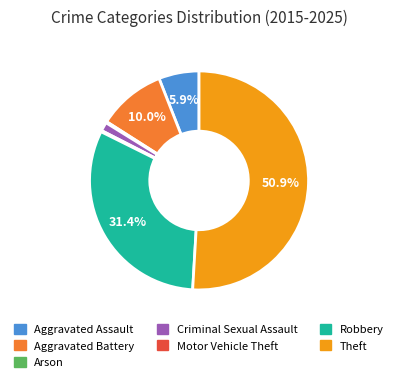

Which has a higher value, Theft or Robbery?

Theft